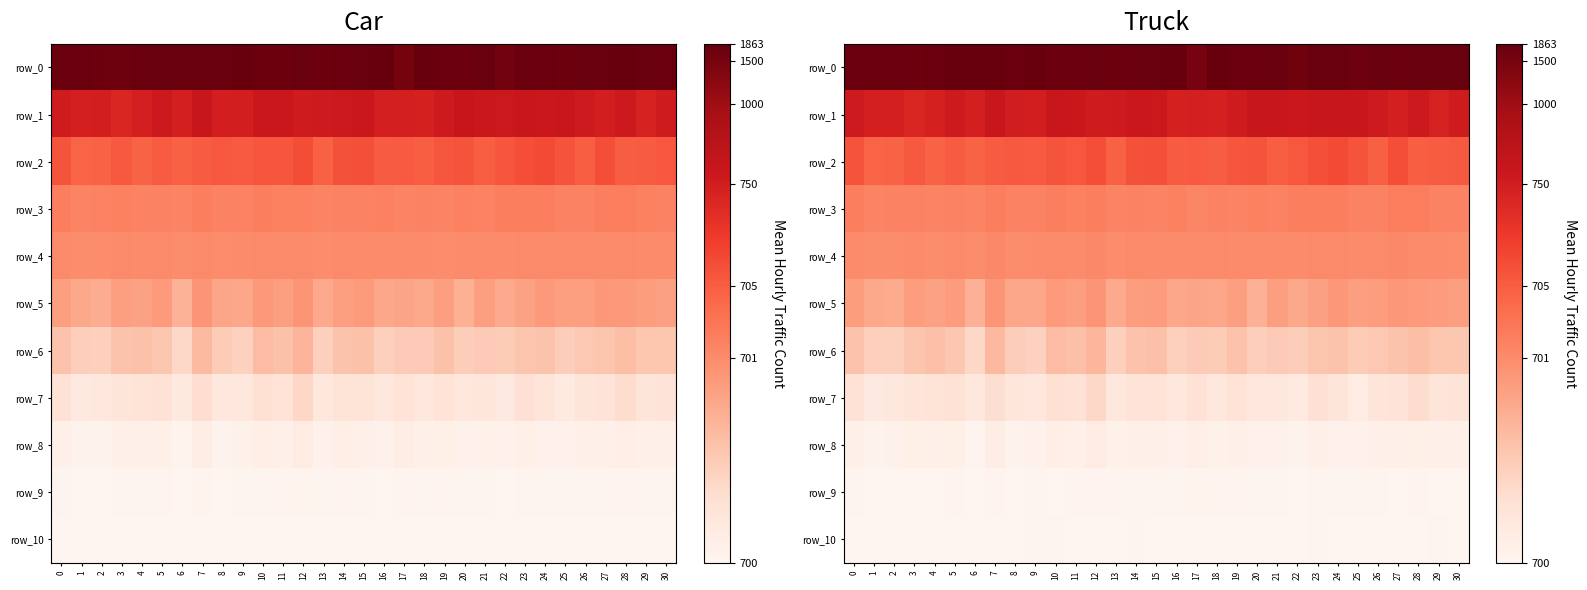

Between 15 and 18, which series saw the biggest shift?

row_6